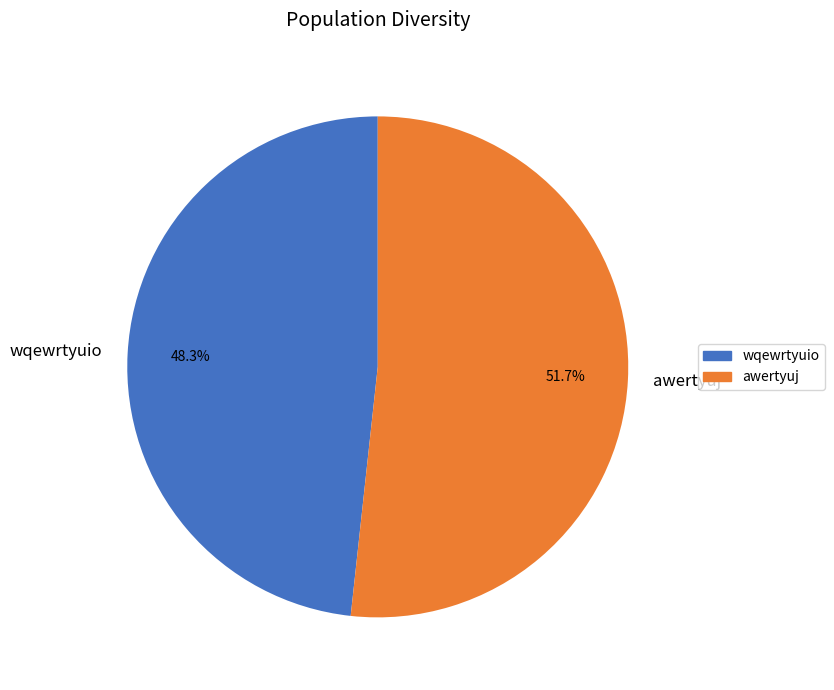

Is awertyuj the majority of the pie?

Yes